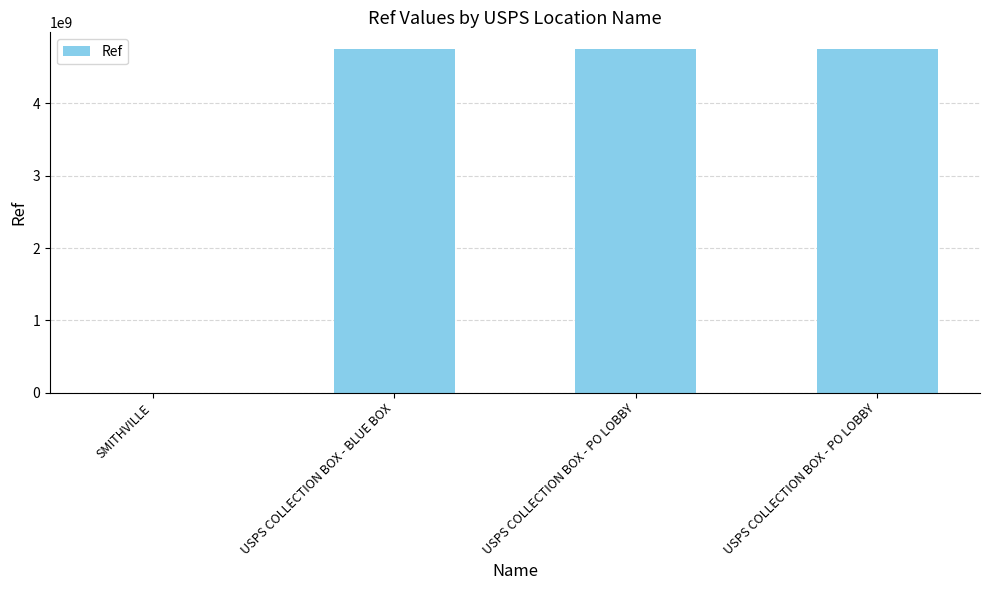

Is it true that the value at USPS COLLECTION BOX - PO LOBBY is 1782330482?

False